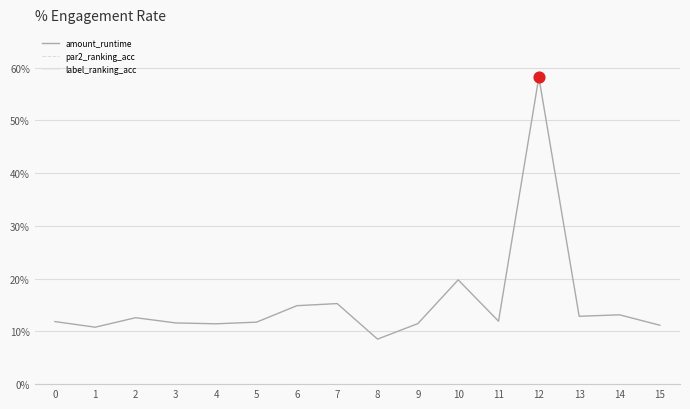

Which series has the largest total across all categories?

par2_ranking_acc